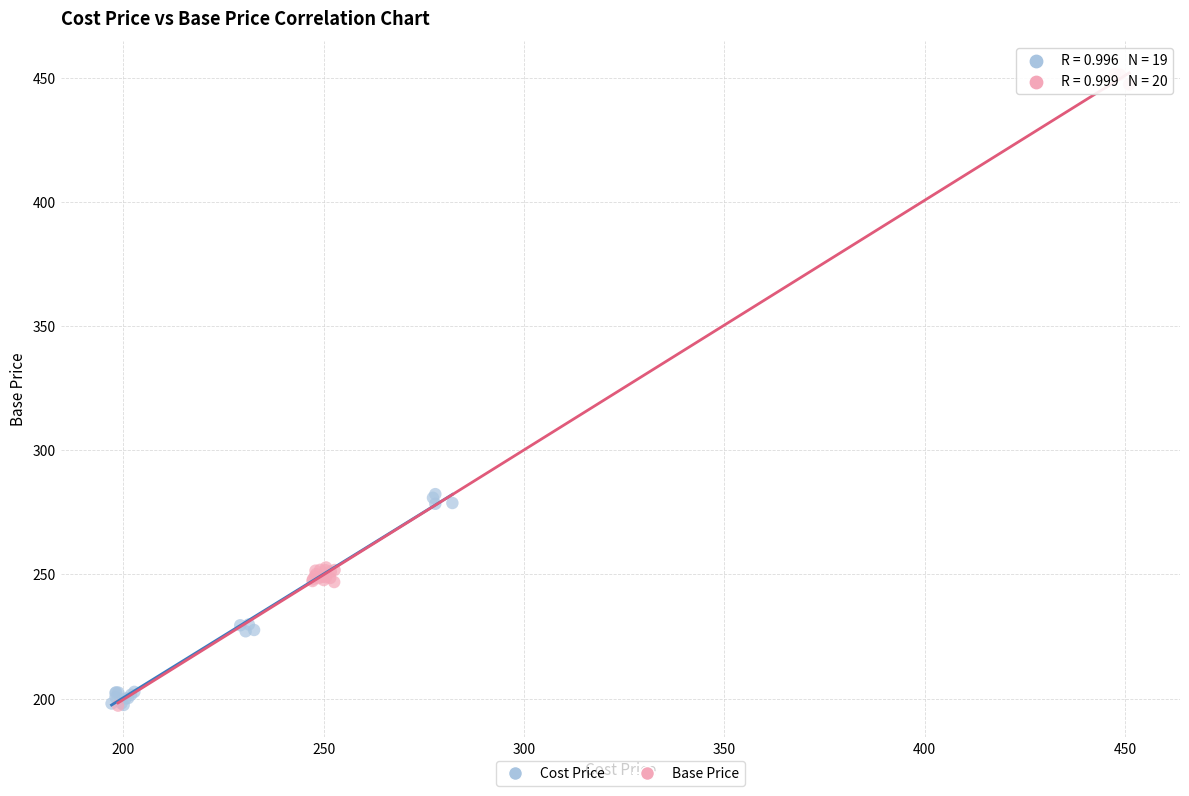

What are all the series names shown in the legend?

Cost Price, Base Price